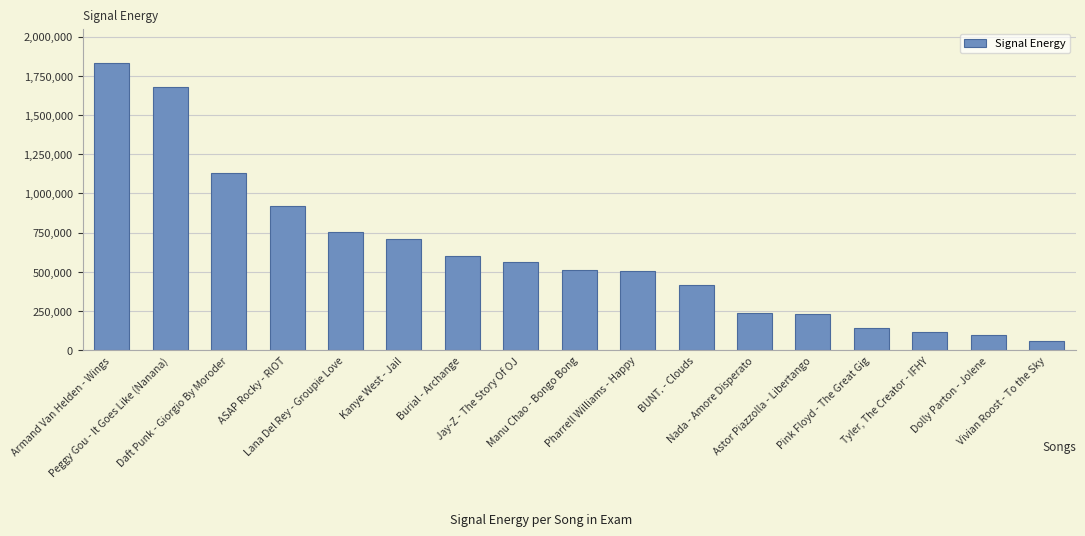

What is the smallest value displayed?

56900